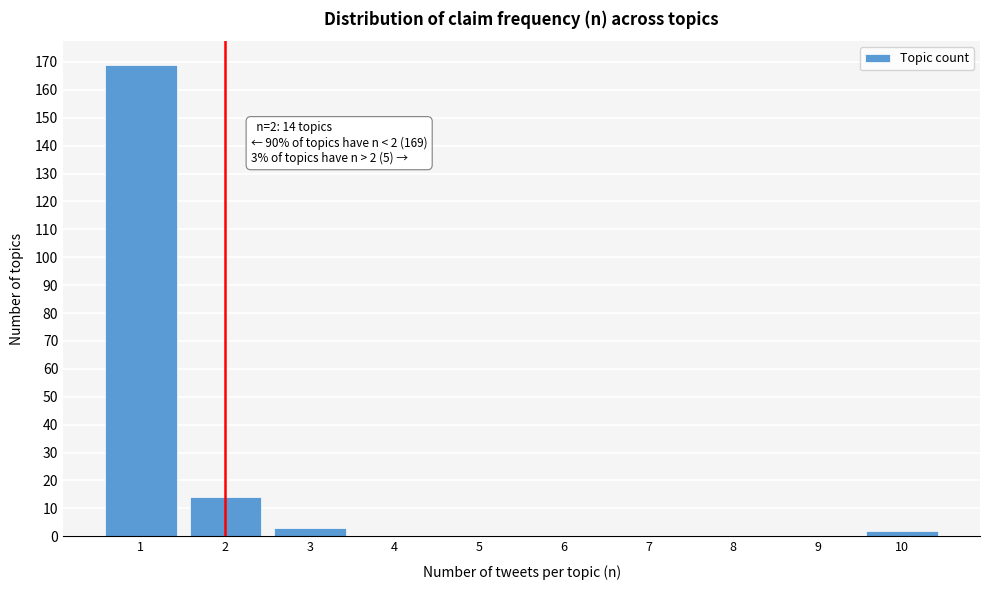

Over which range of the x-axis is the bar tallest?

0.5 to 1.5